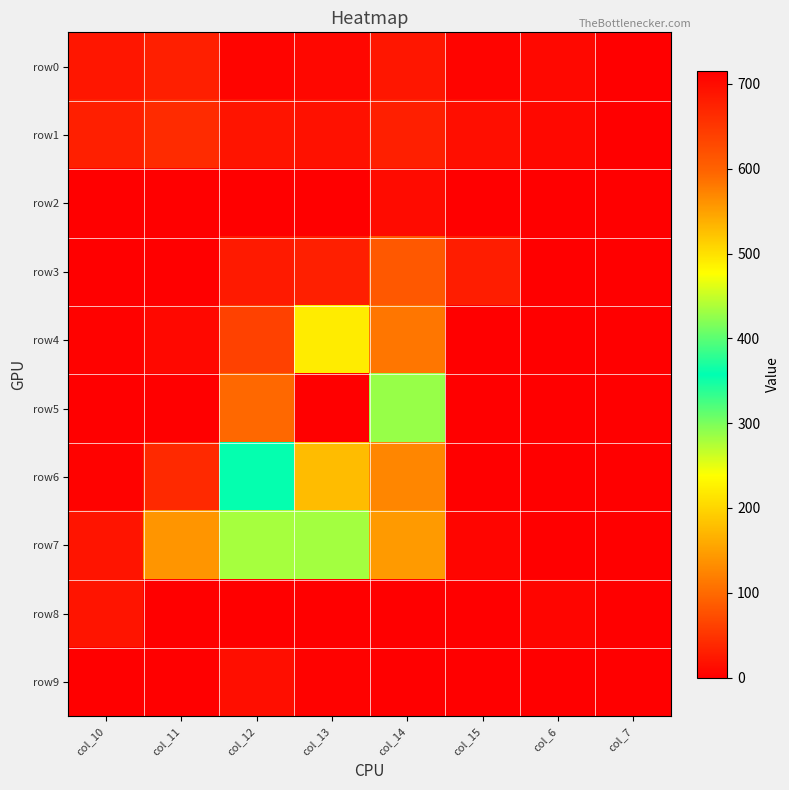

At col_7, list the series in order from largest to smallest.

row0, row1, row2, row3, row4, row5, row6, row7, row8, row9